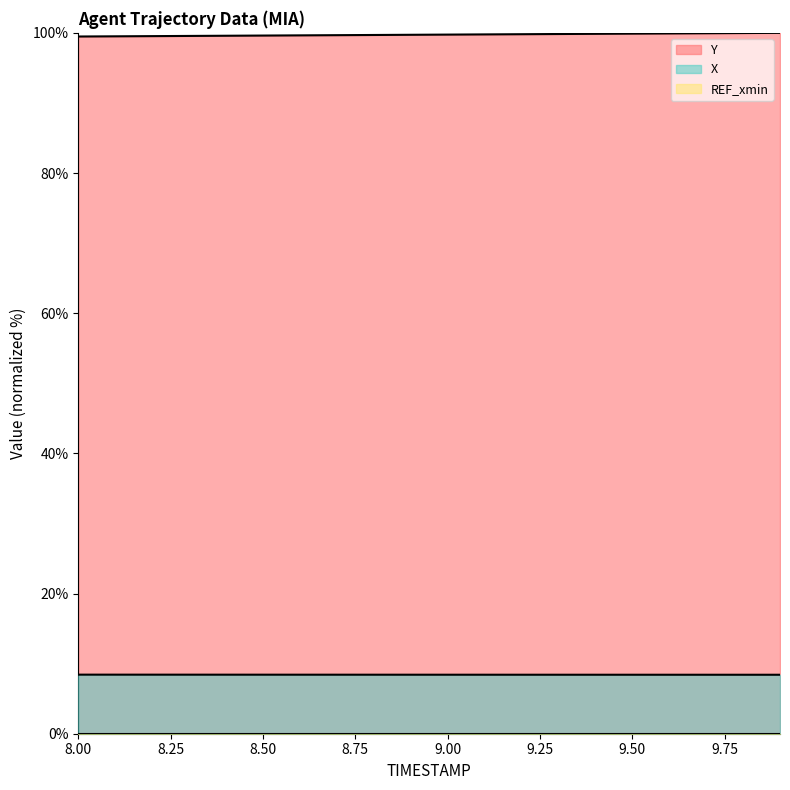

What position from the right is 8.4?

16